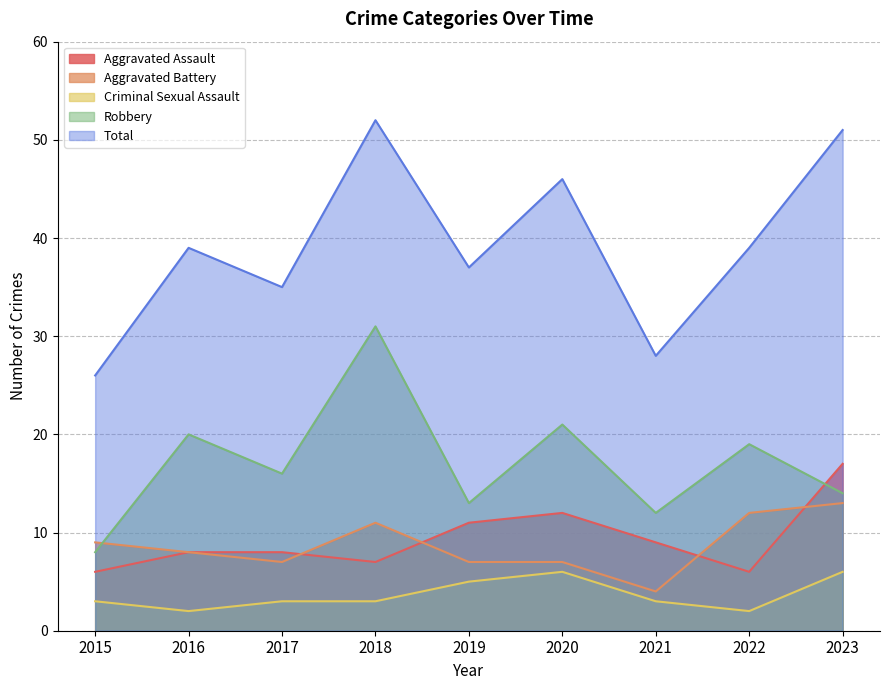

Rank the categories by Criminal Sexual Assault value from highest to lowest.

2020, 2023, 2019, 2015, 2017, 2018, 2021, 2016, 2022